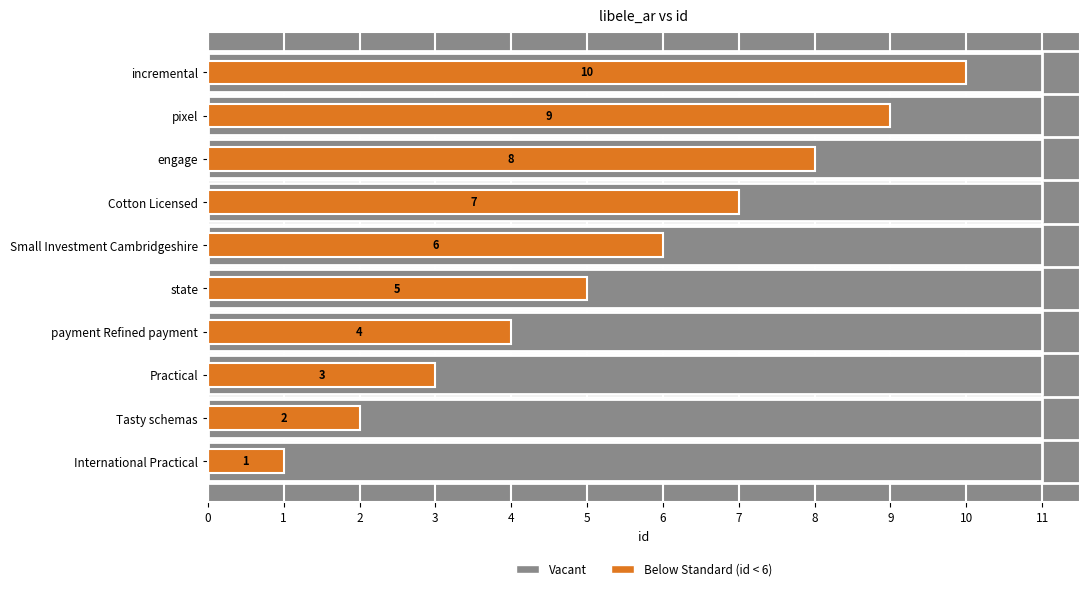

What is the maximum value shown in the chart?

10